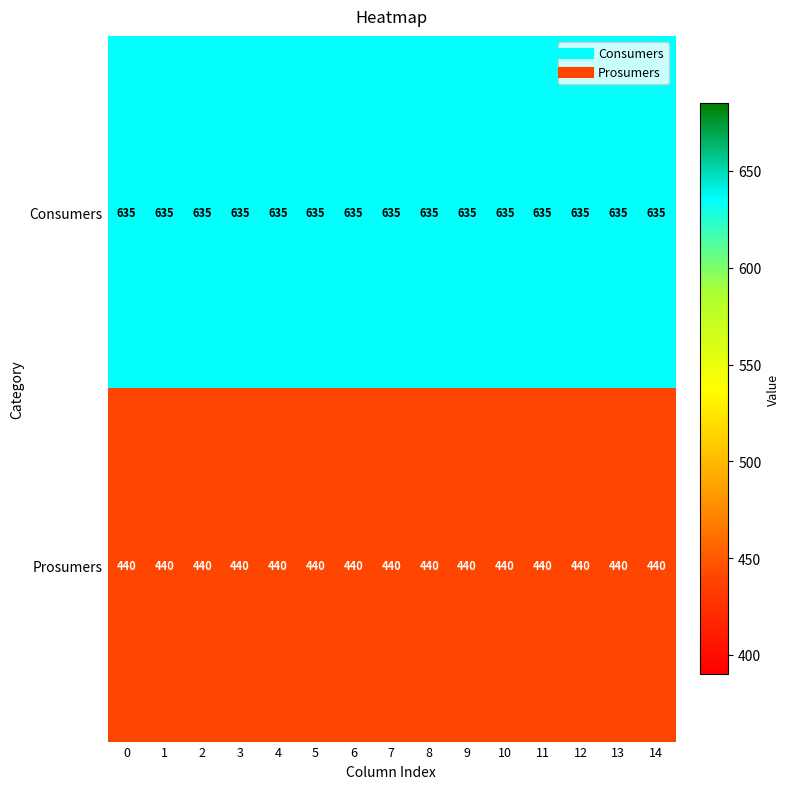

How many data points does each series have?

15